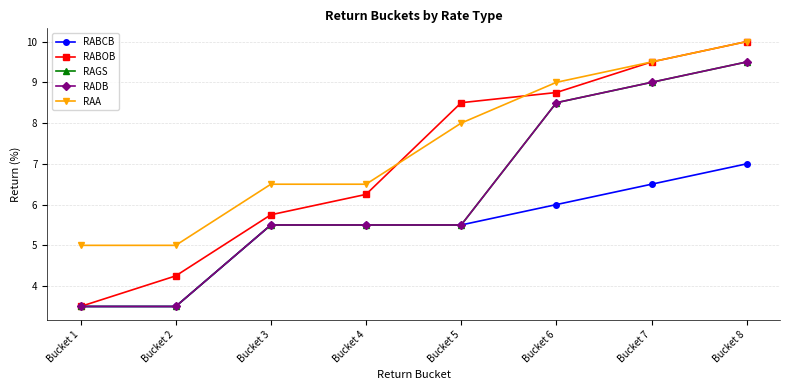

Does the chart have visible grid lines?

Yes